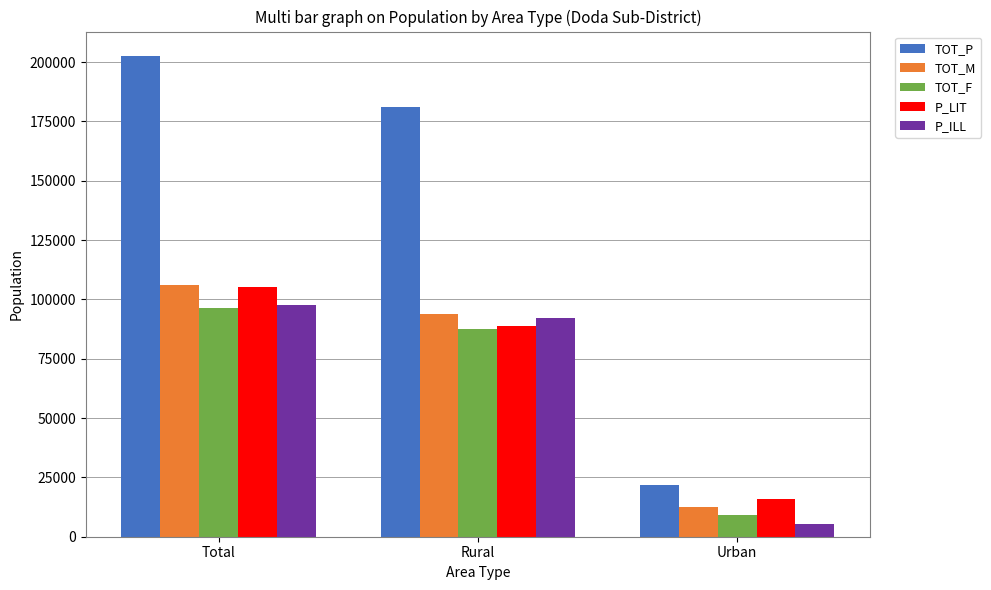

What position from the left is Rural?

2